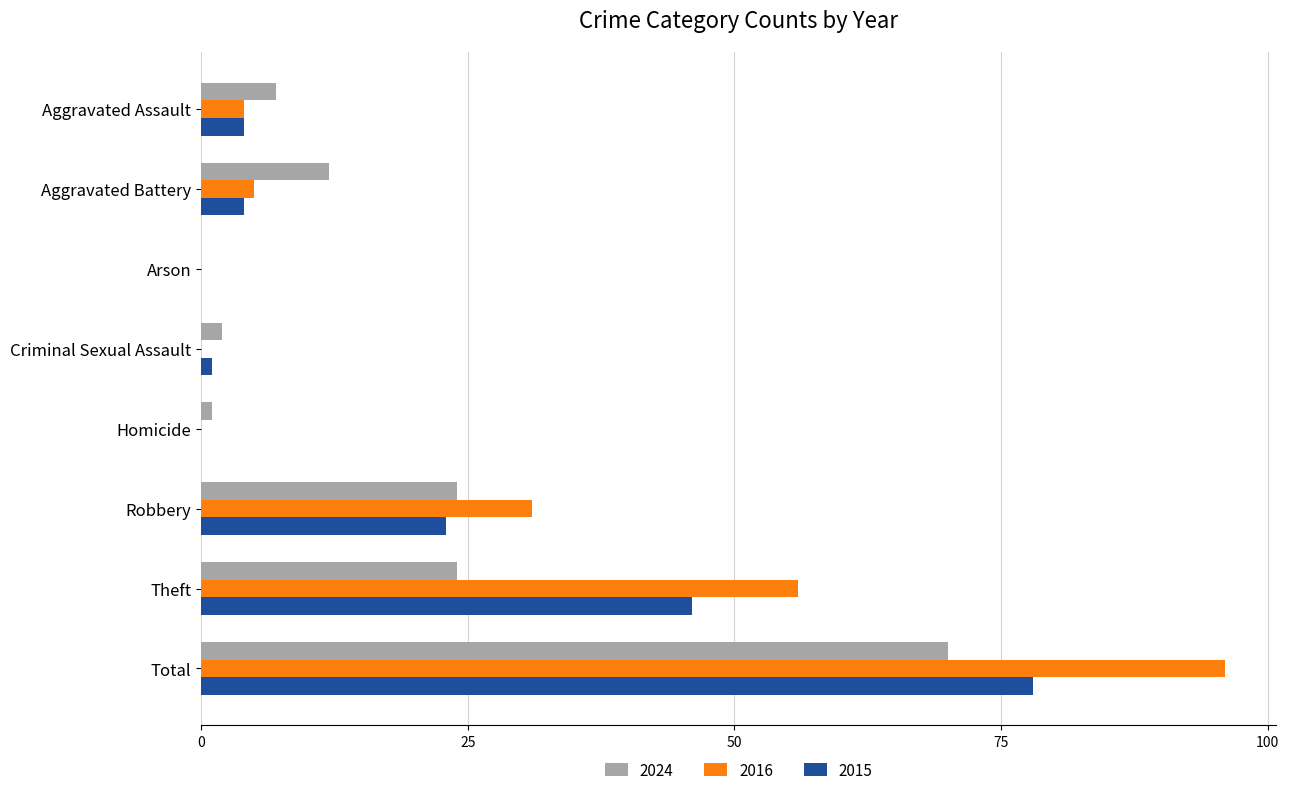

At which category is the sum across all series the highest?

Total